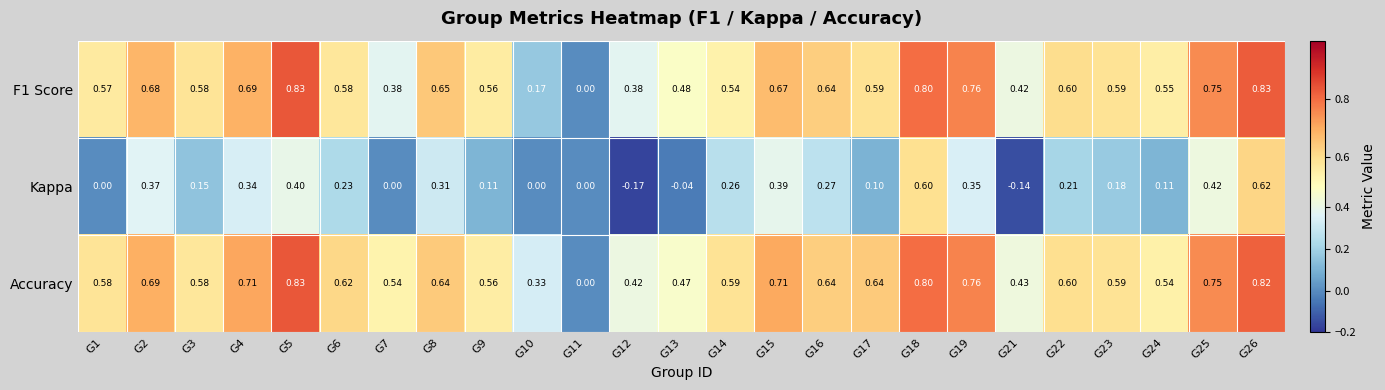

Is the value of F1 Score at G16 greater than the value of Accuracy at G11?

Yes